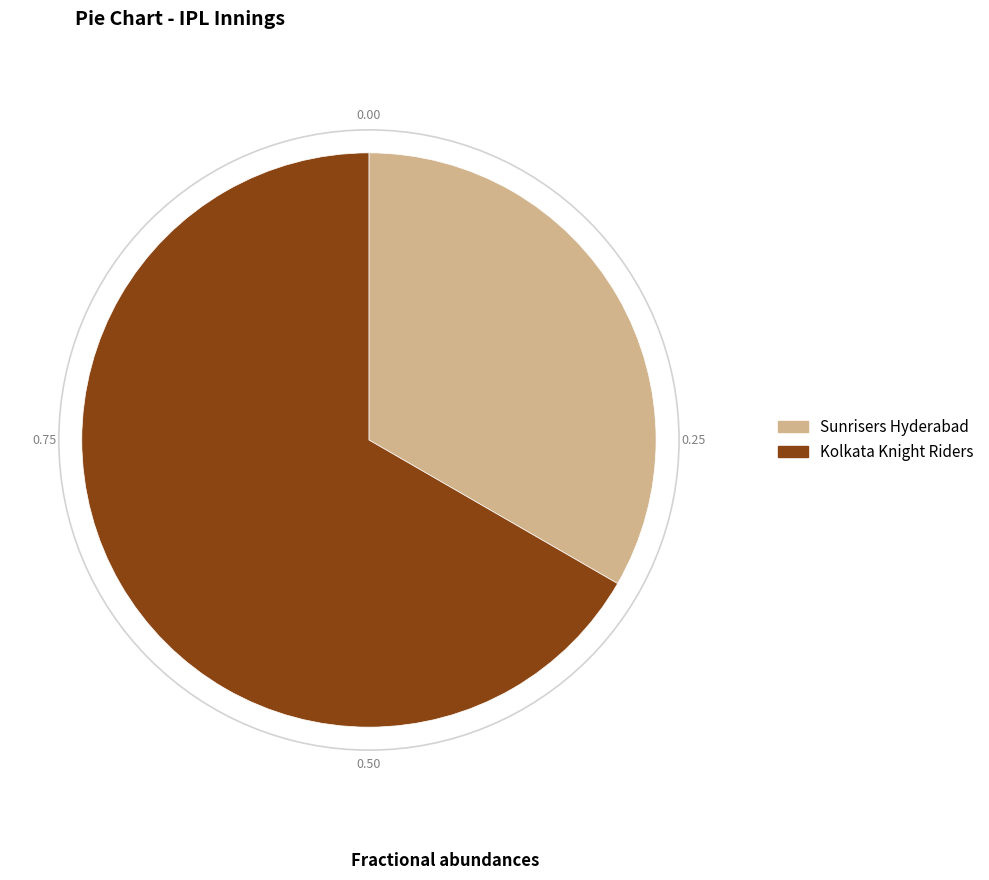

The Kolkata Knight Riders slice represents 72% of the pie. True or false?

False